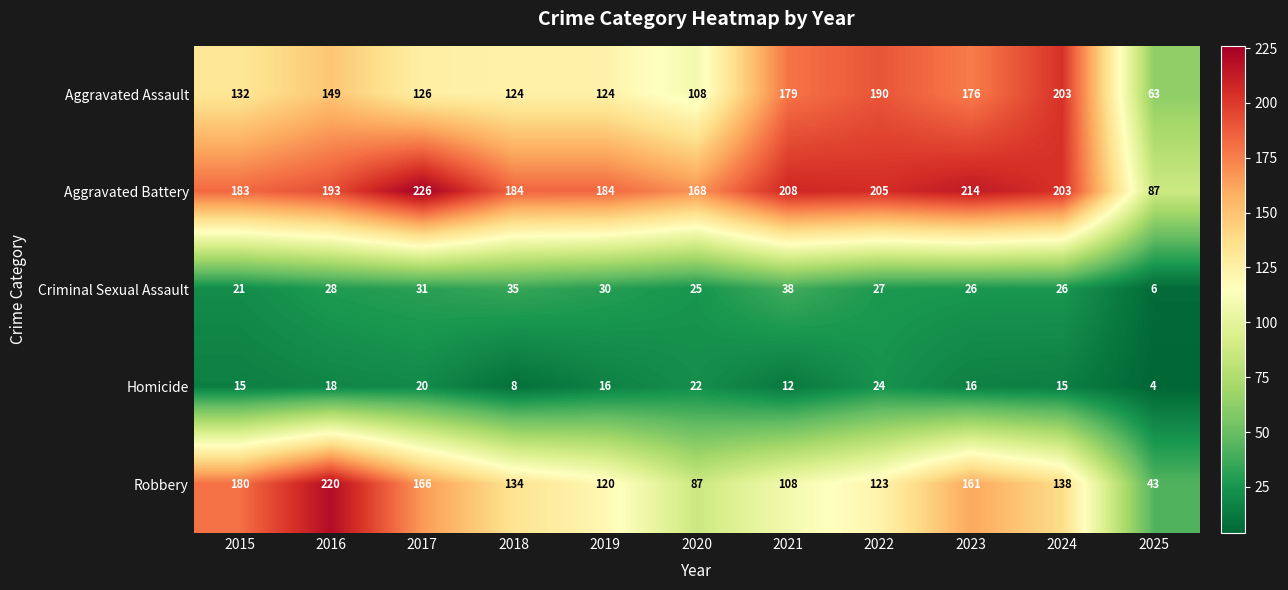

How many data points in Robbery are less than 134?

5